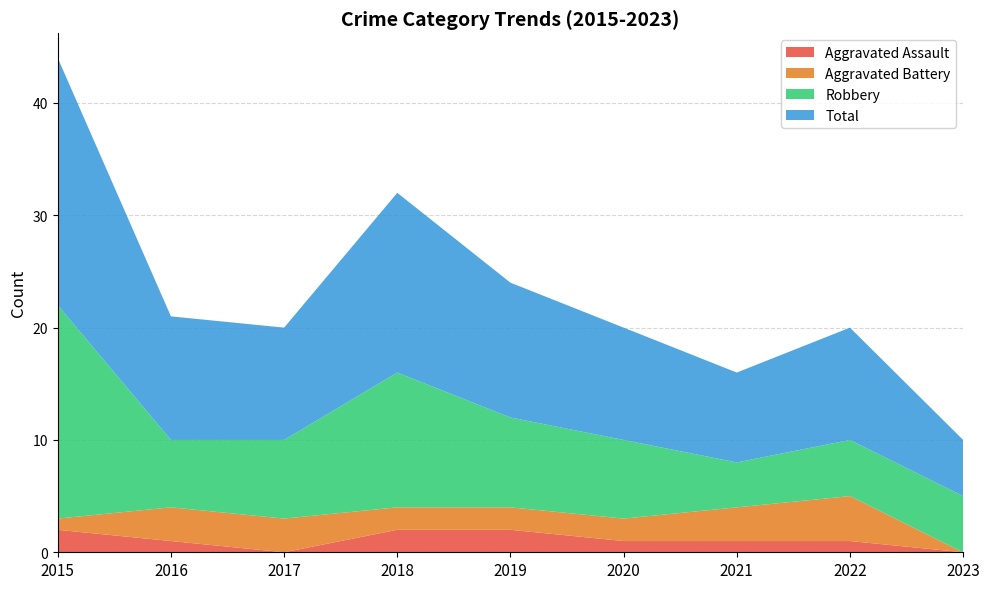

Reading left to right, what are all the values shown in this chart?

Aggravated Assault: 2015=2	2016=1	2017=0	2018=2	2019=2	2020=1	2021=1	2022=1	2023=0
Aggravated Battery: 2015=1	2016=3	2017=3	2018=2	2019=2	2020=2	2021=3	2022=4	2023=0
Robbery: 2015=19	2016=6	2017=7	2018=12	2019=8	2020=7	2021=4	2022=5	2023=5
Total: 2015=22	2016=11	2017=10	2018=16	2019=12	2020=10	2021=8	2022=10	2023=5